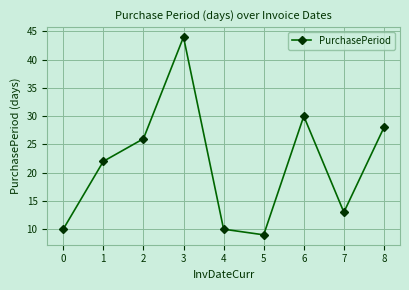

What is the sum of all values?

192